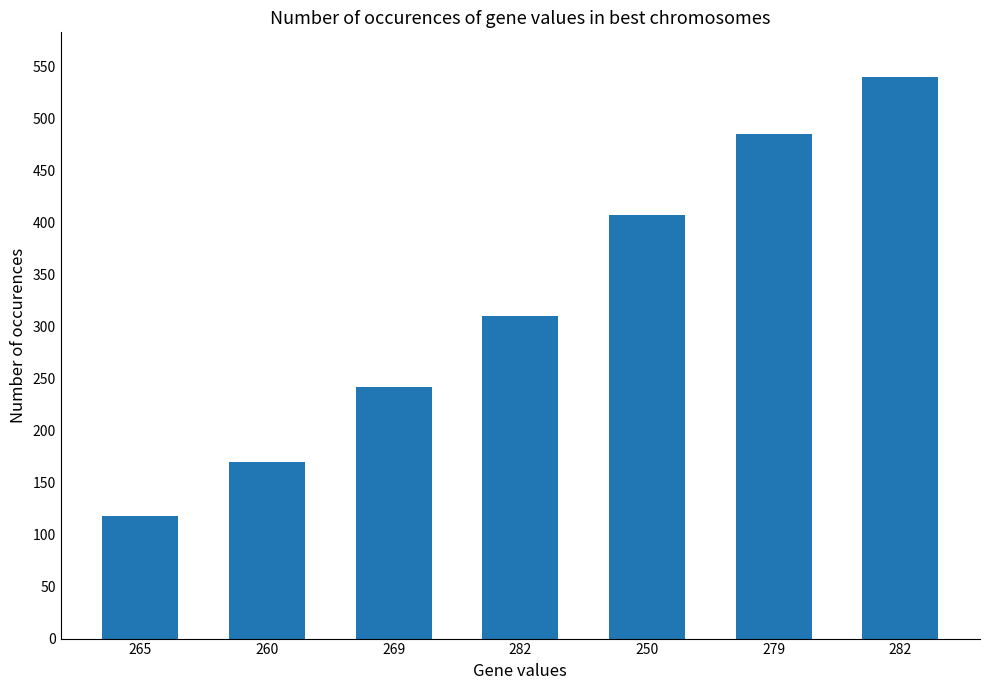

Which has a higher value, 282 or 279?

279